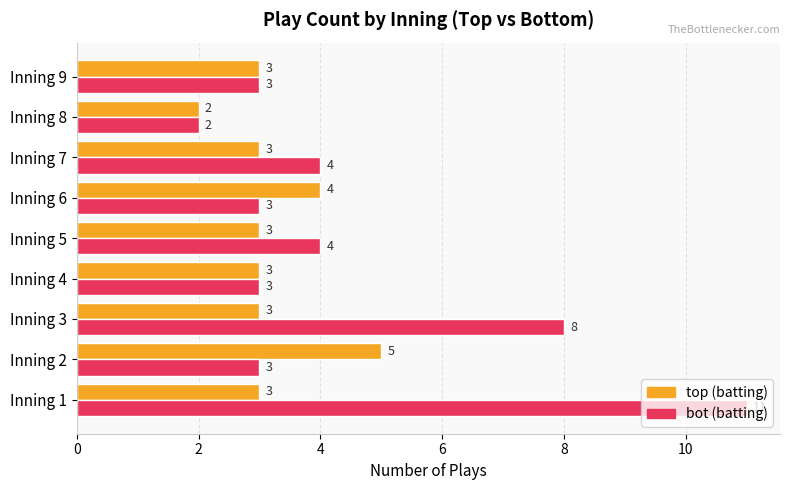

Which label corresponds to the smallest value in the chart?

Inning 8